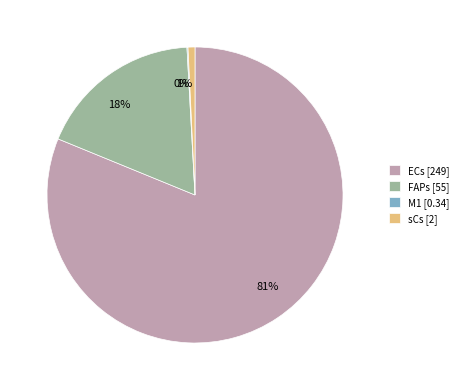

The FAPs [55] slice represents 18% of the pie. True or false?

True